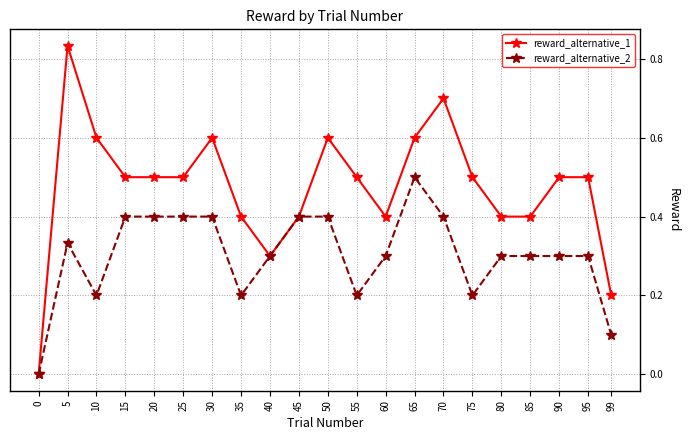

What is the value of the reward_alternative_1 point at the 6th from the left?

0.5